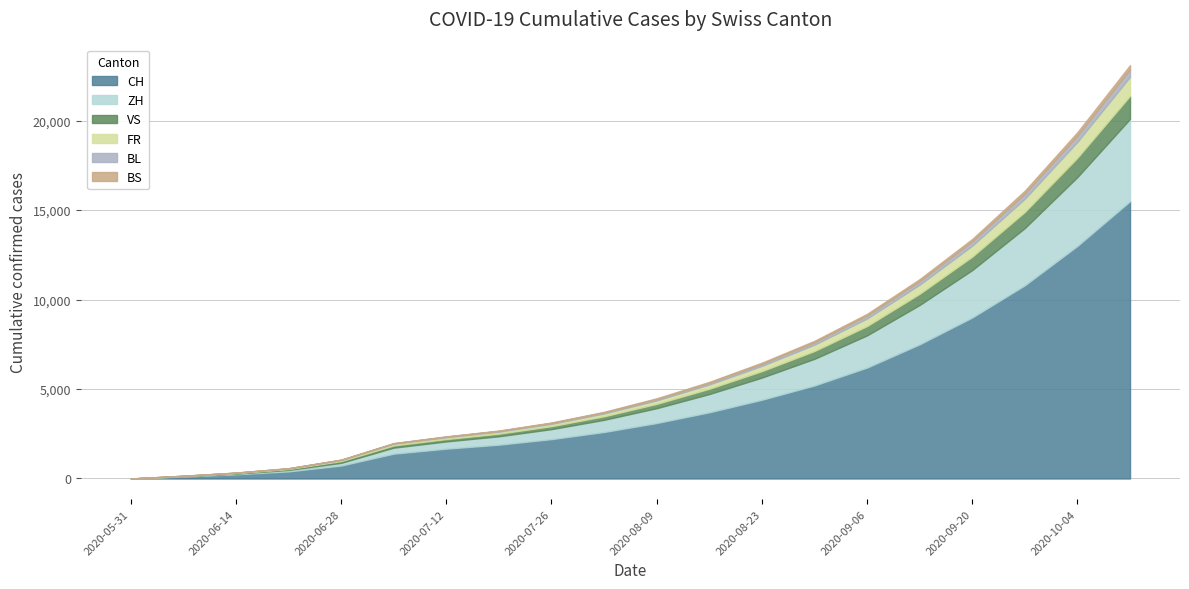

Read the BL value at 2020-10-11, to the nearest 5.

420